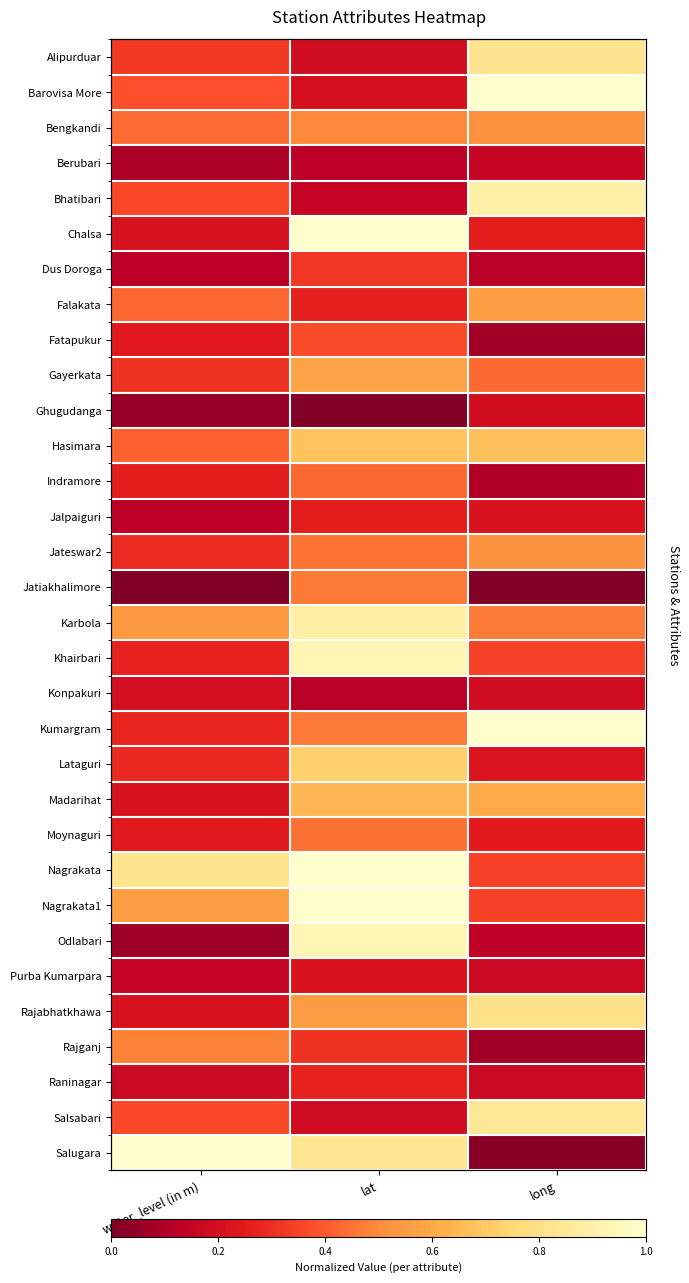

What is the minimum value for Rajganj?

0.1